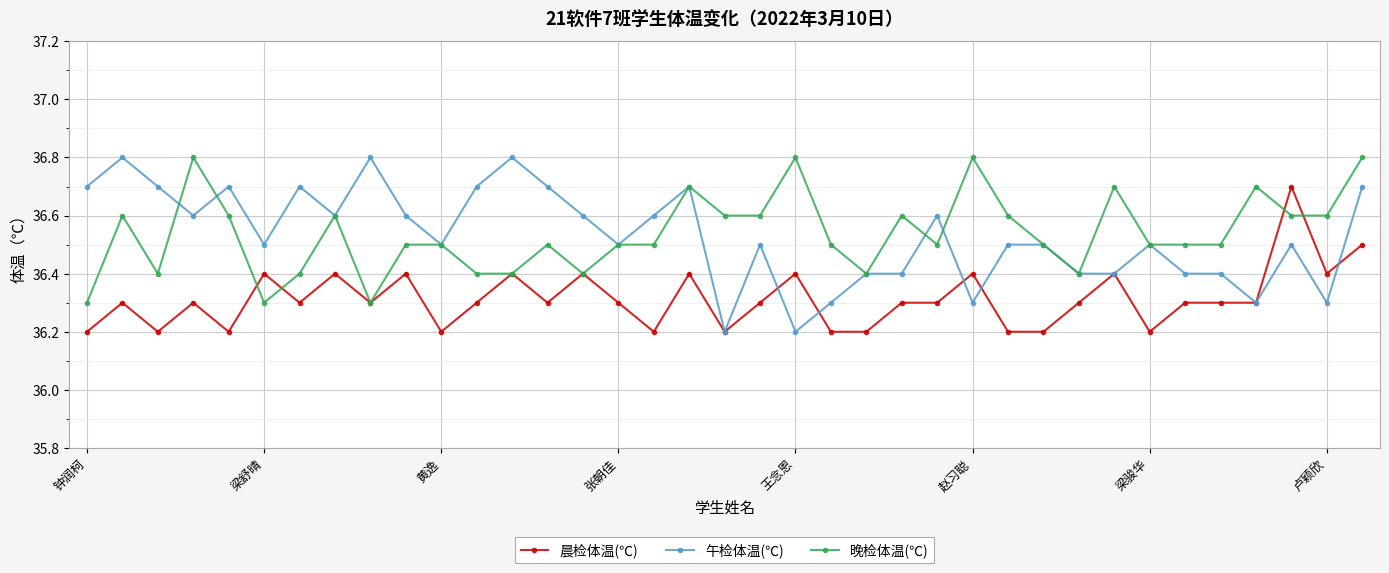

What is the minimum value shown in the chart?

36.2